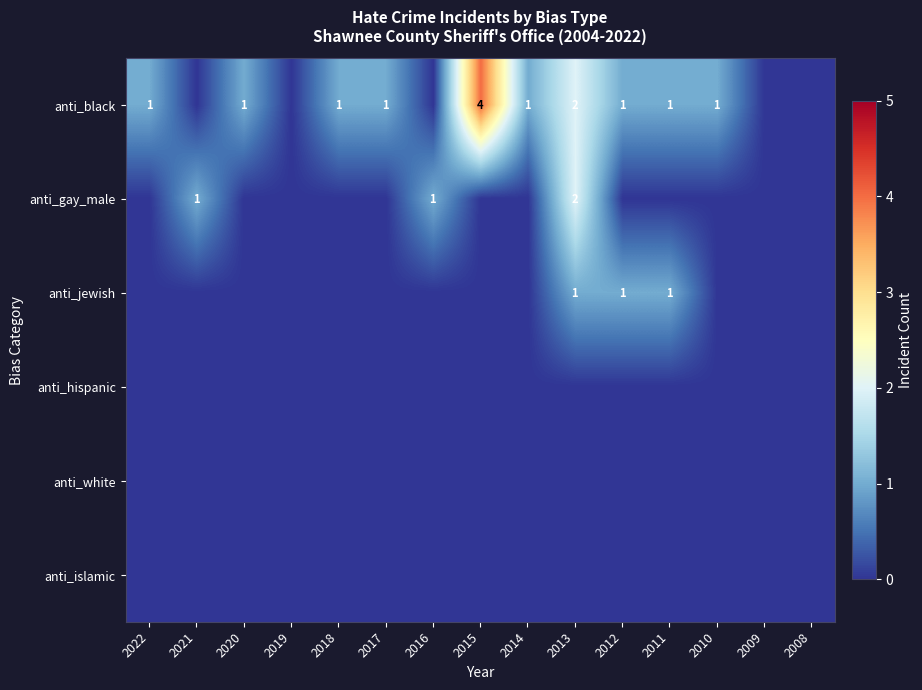

What is the total value across all series at 2014?

1